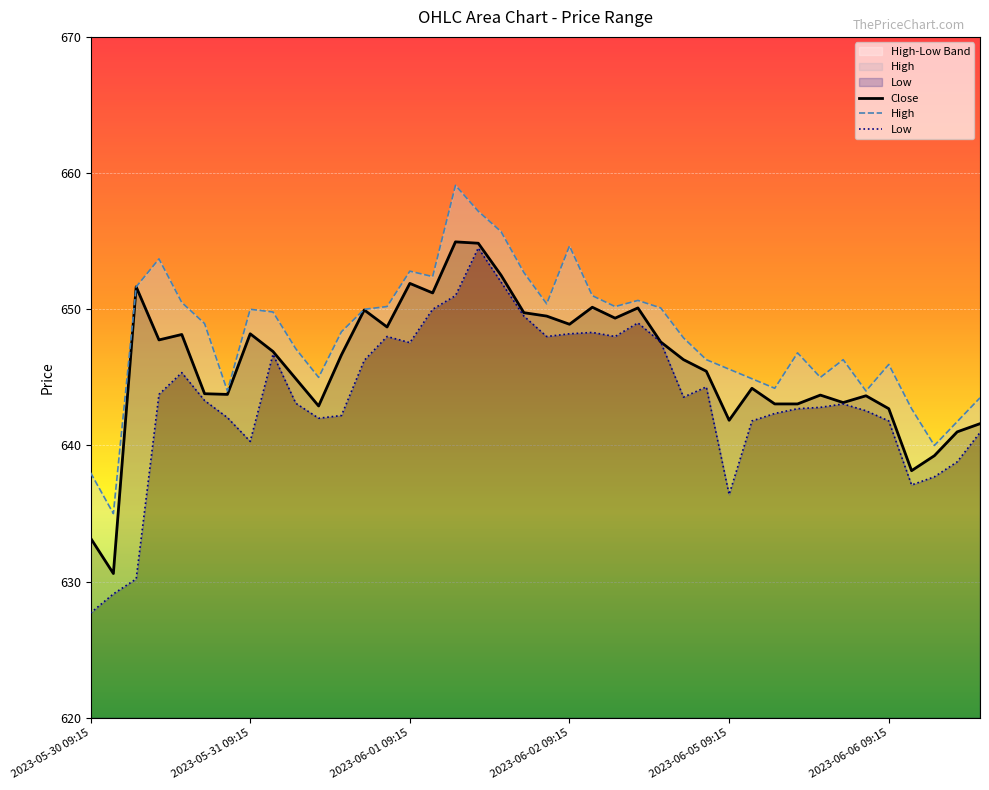

What is the average value of the Close series?

645.9